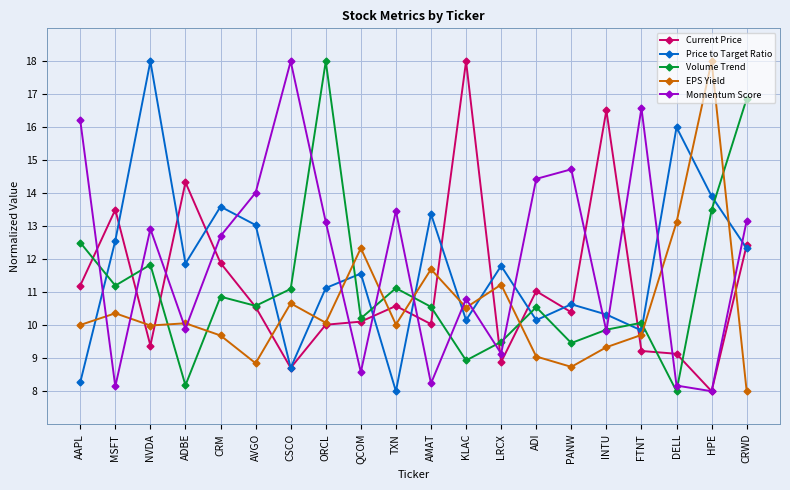

How many interior local peaks does the Price to Target Ratio series have?

7